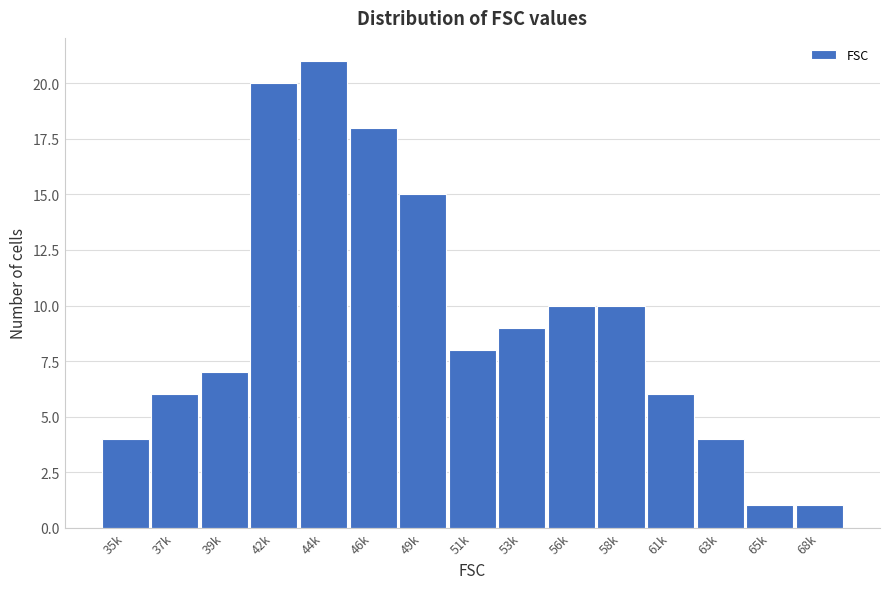

Reading left to right, extract all data points from this chart.

4	6	7	20	21	18	15	8	9	10	10	6	4	1	1